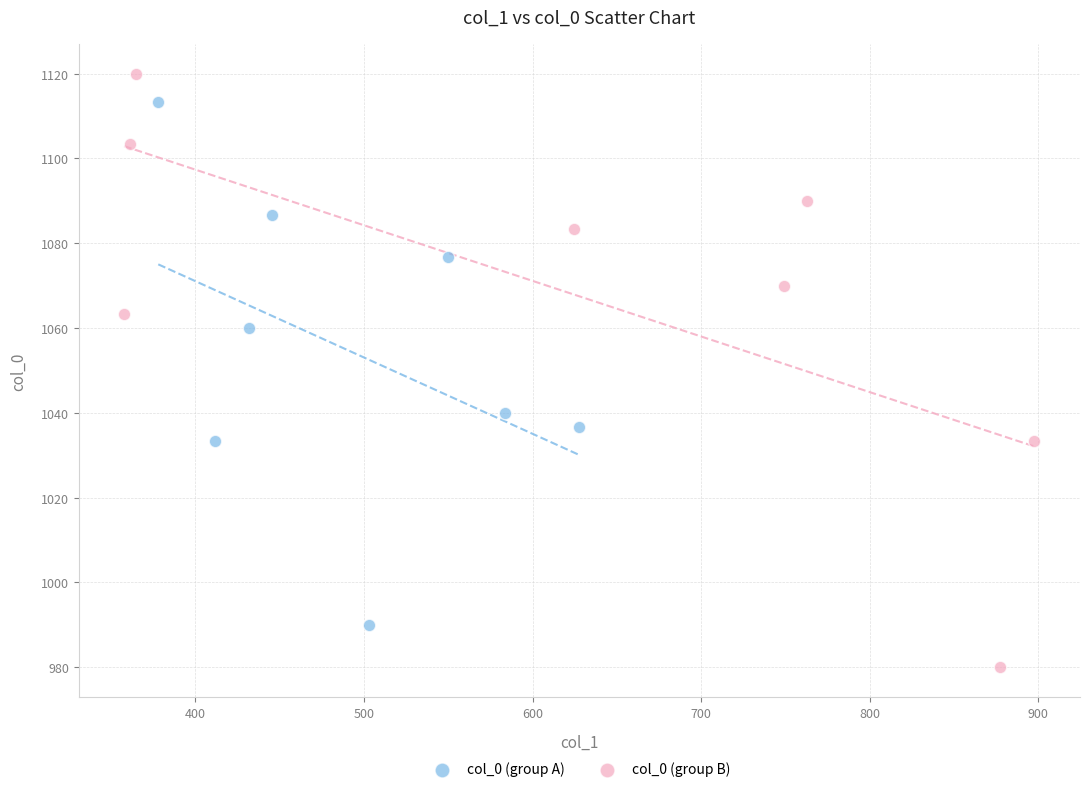

Which series reaches the maximum Y coordinate?

col_0 (group B)